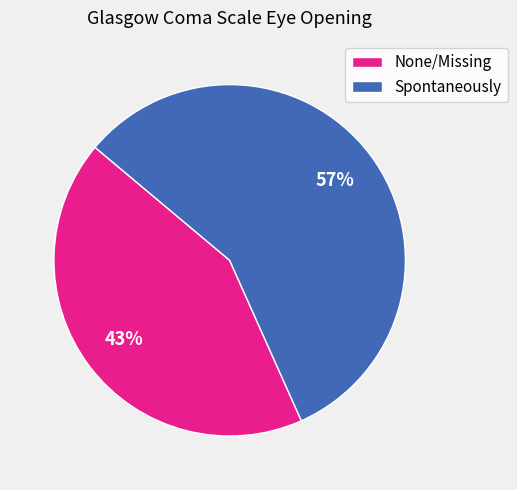

True or false: None/Missing accounts for 36% of the total.

False